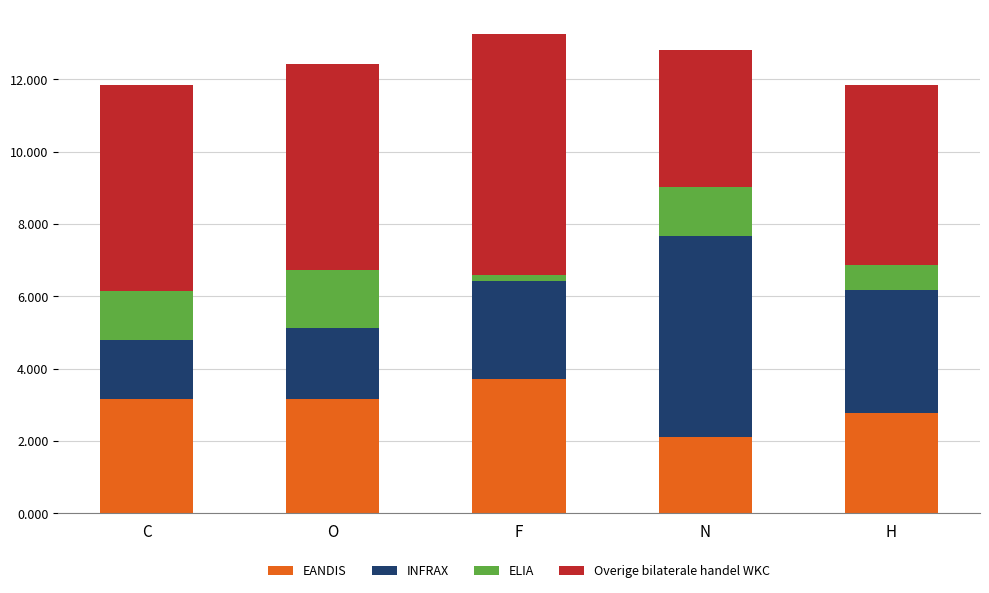

How many categories are shown in the chart?

5